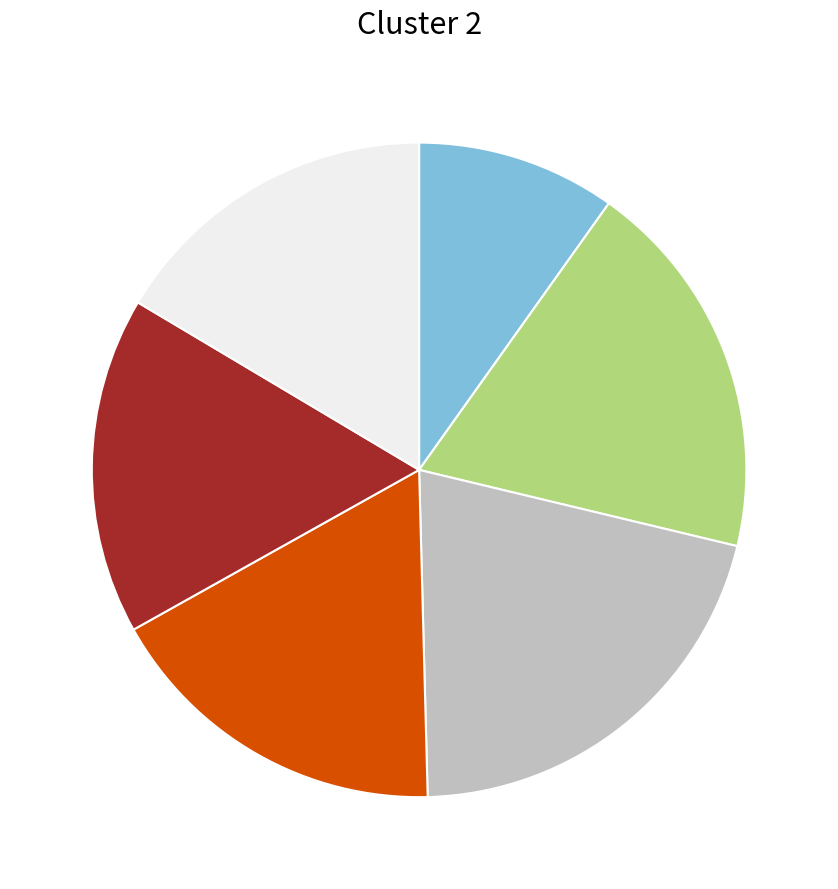

Does any single category account for the majority?

No